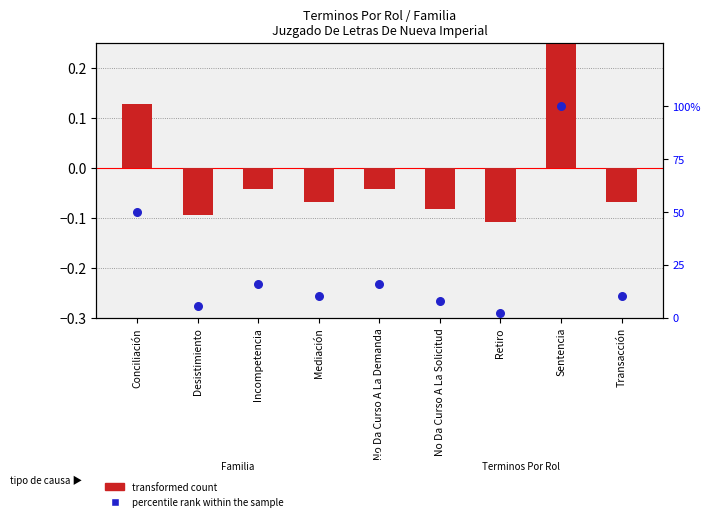

Which series has the largest total across all categories?

percentile rank within the sample